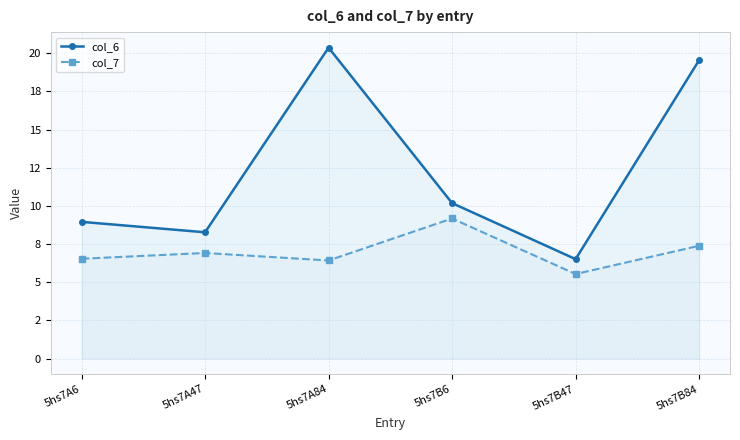

How many categories are shown in the chart?

6